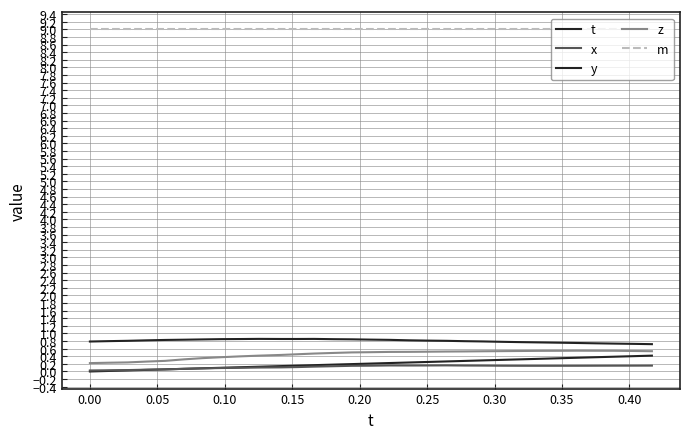

Does the chart have visible grid lines?

Yes